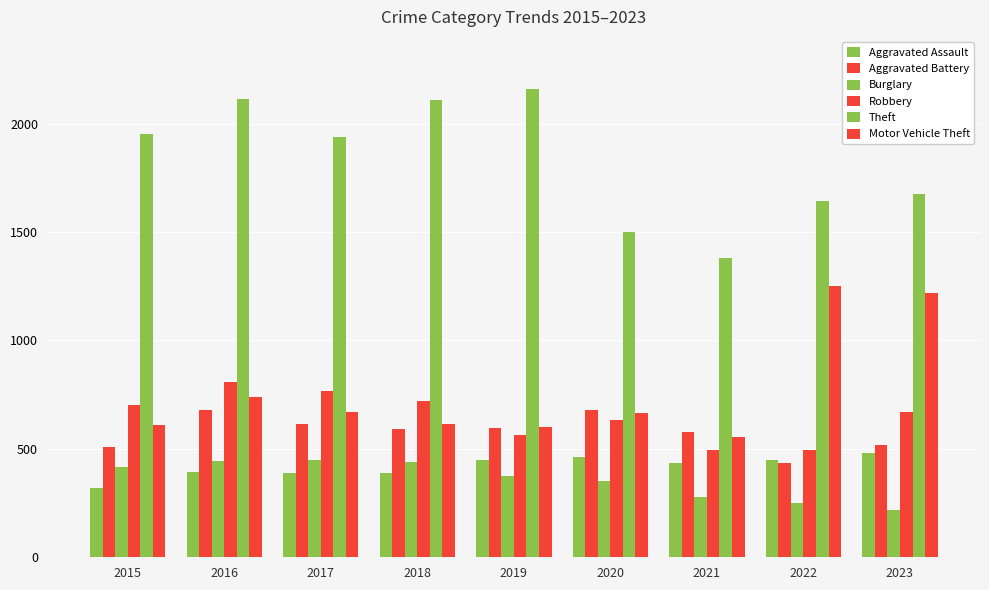

Count the number of data series in this chart.

6